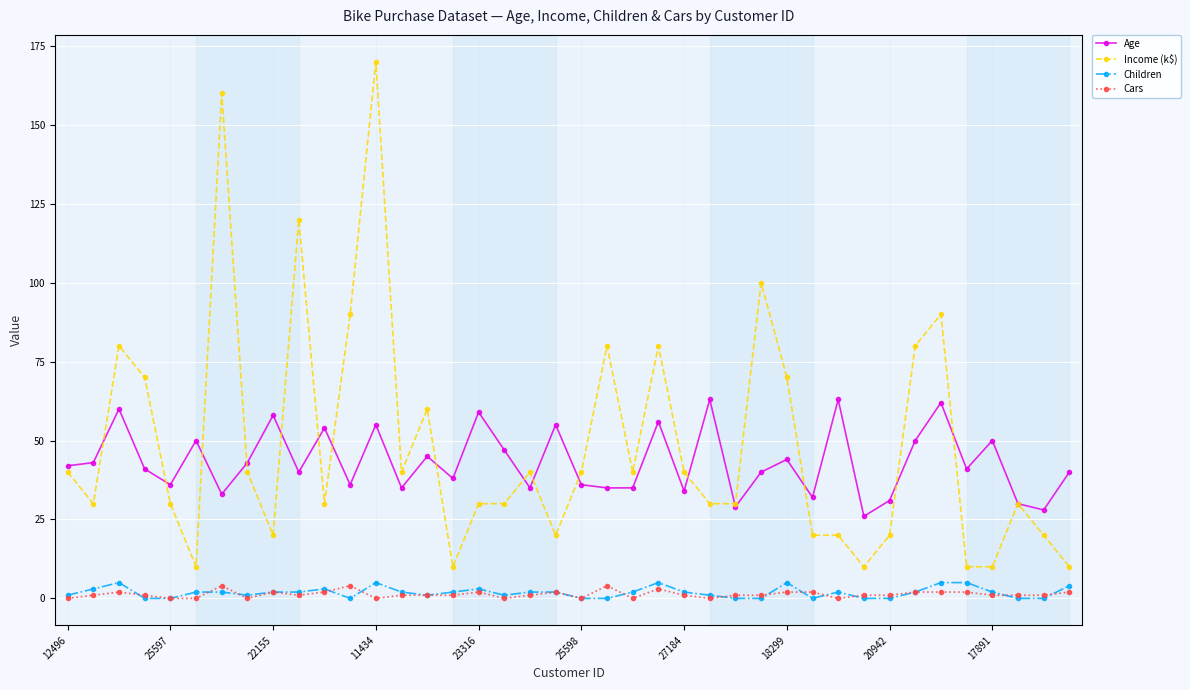

How many lines are shown in the chart?

4